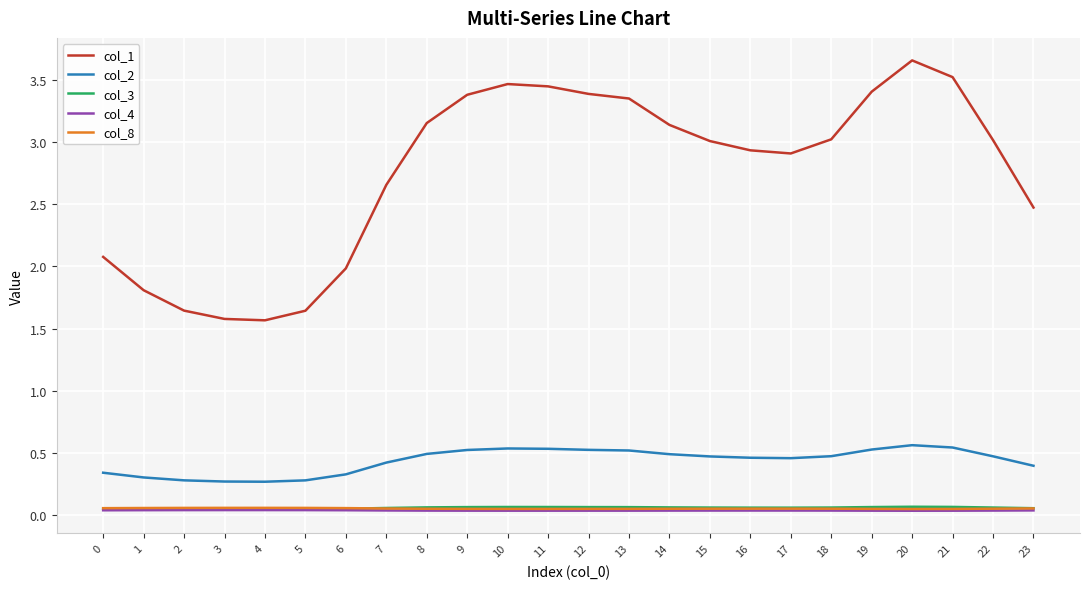

Is the value of col_1 at 10 greater than the value of col_2 at 17?

Yes